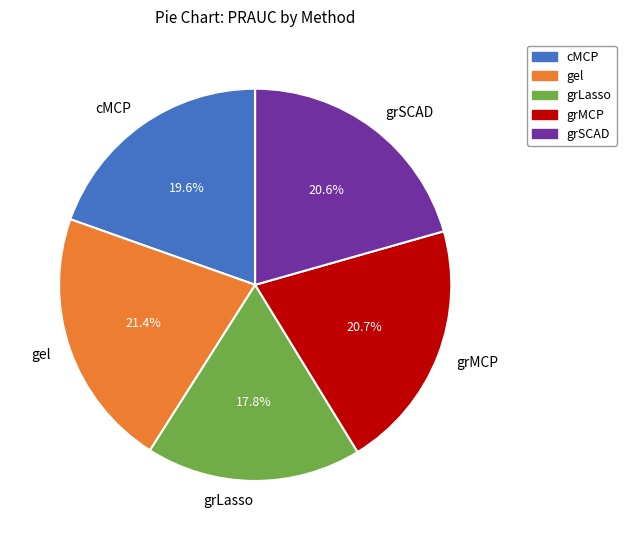

What is the smallest slice in the pie chart?

grLasso